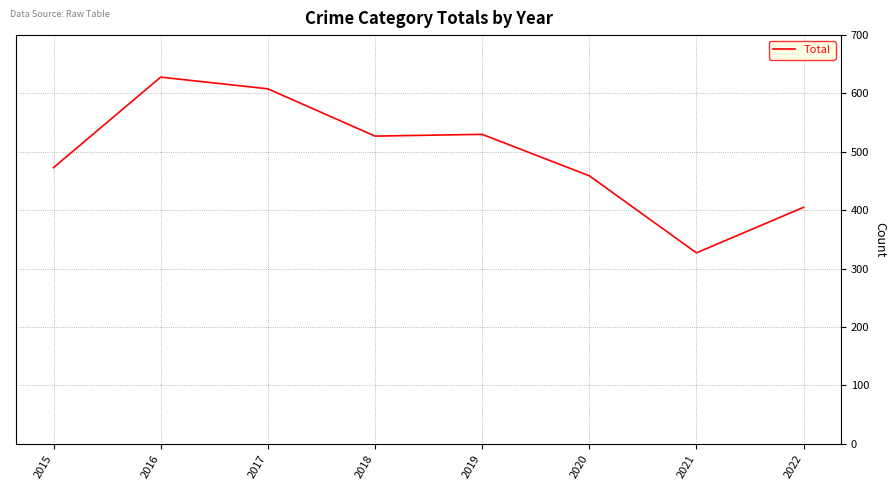

Reading left to right, extract all data points from this chart.

473	628	608	527	530	459	327	405